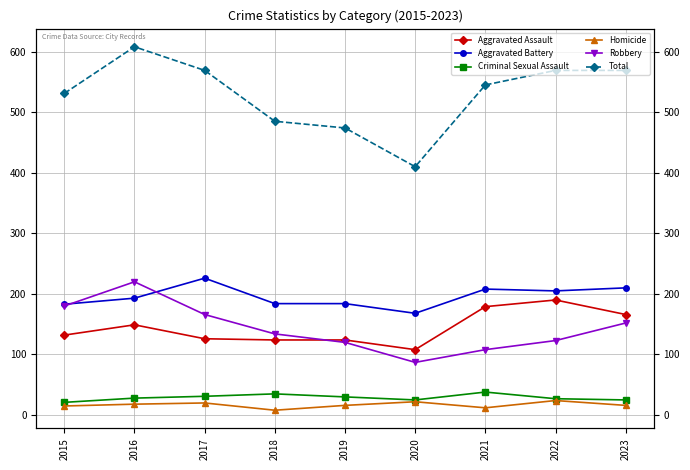

Which series has the largest total across all categories?

Total